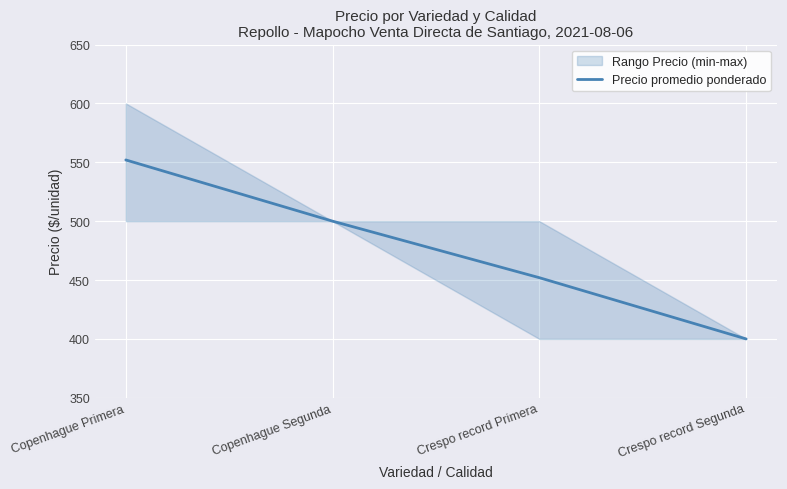

How many categories are shown in the chart?

4